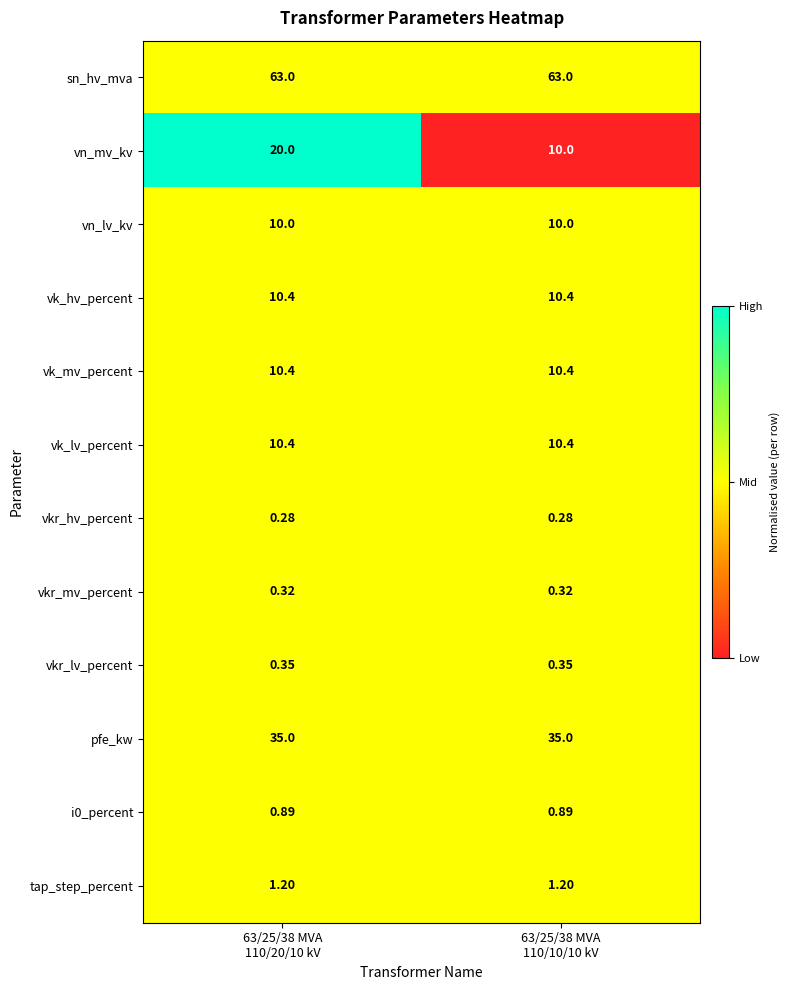

What is the total value across all series at 63/25/38 MVA
110/10/10 kV?

152.2